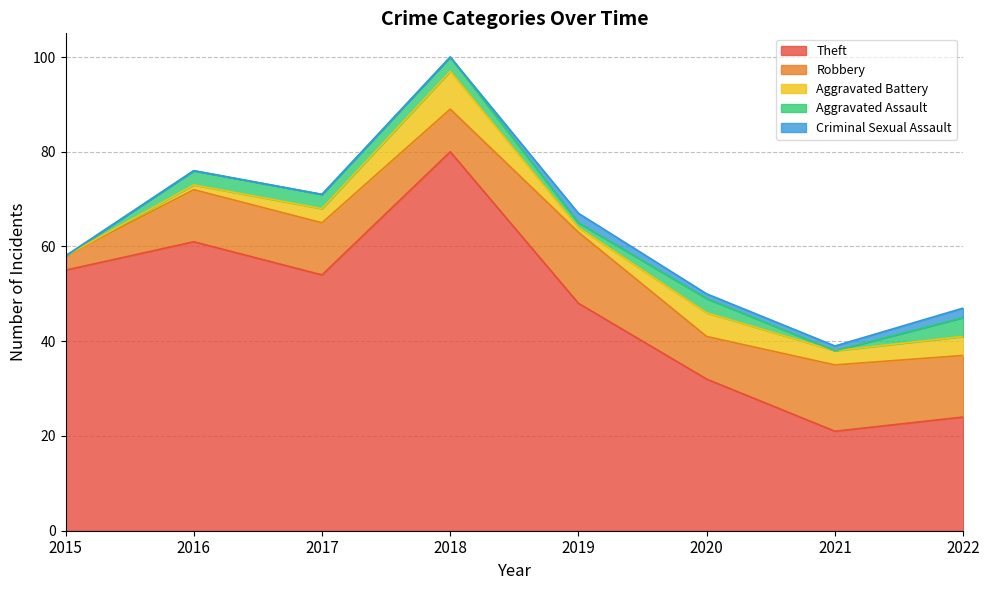

Which category has the lowest value across all series?

2015